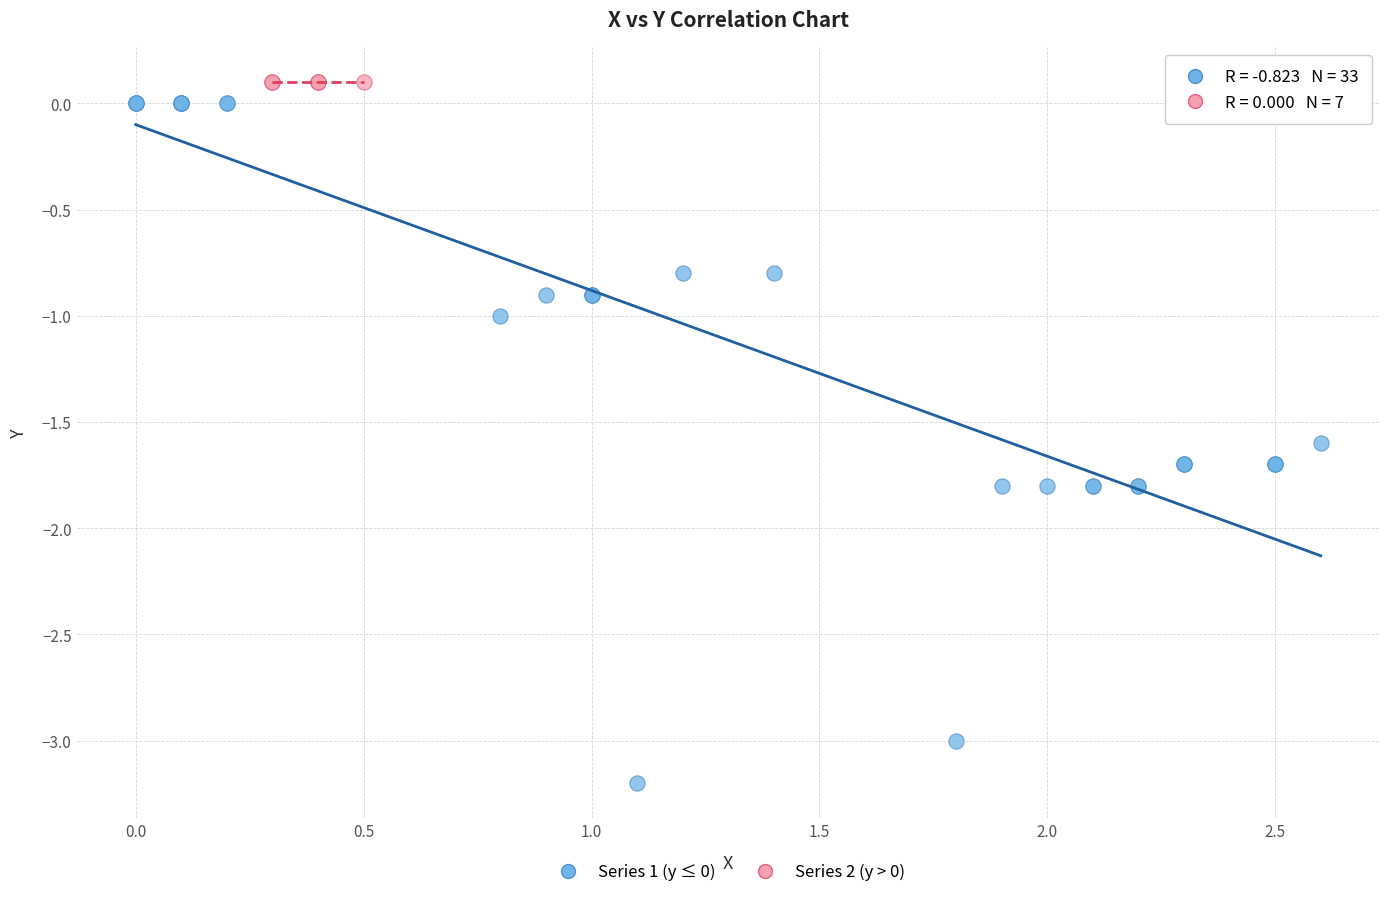

Which series contains the highest Y value?

Series 2 (y > 0)